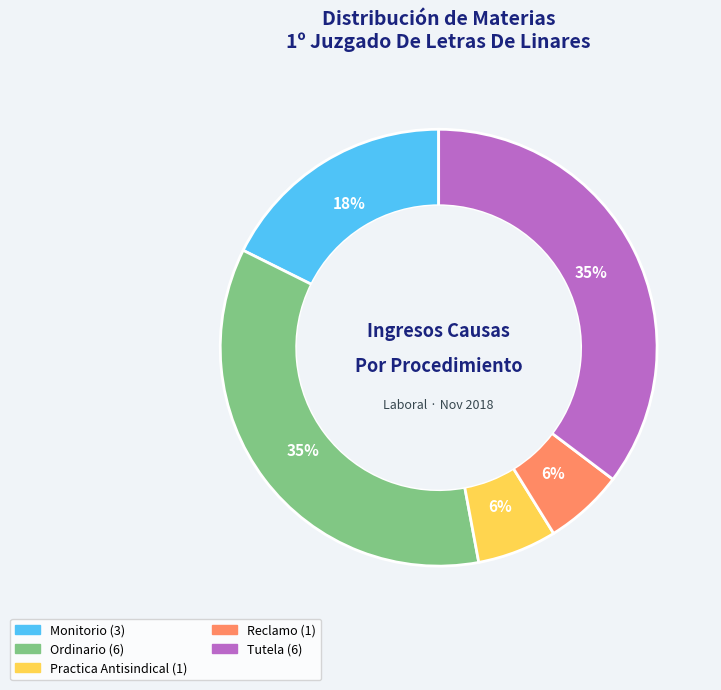

Which has a higher value, Monitorio or Ordinario?

Ordinario